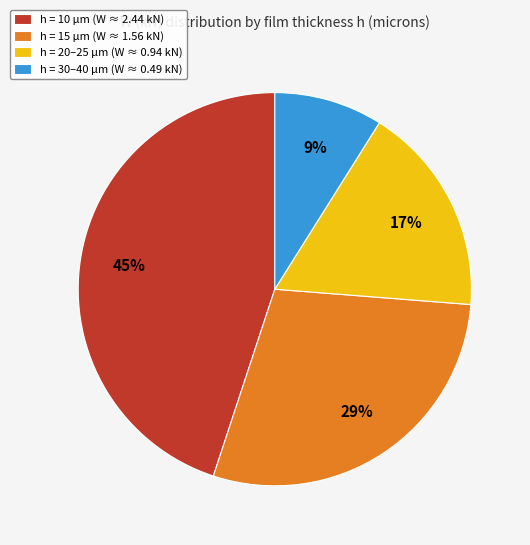

Rank the categories by value from lowest to highest.

h = 30–40 µm (W ≈ 0.49 kN), h = 20–25 µm (W ≈ 0.94 kN), h = 15 µm (W ≈ 1.56 kN), h = 10 µm (W ≈ 2.44 kN)